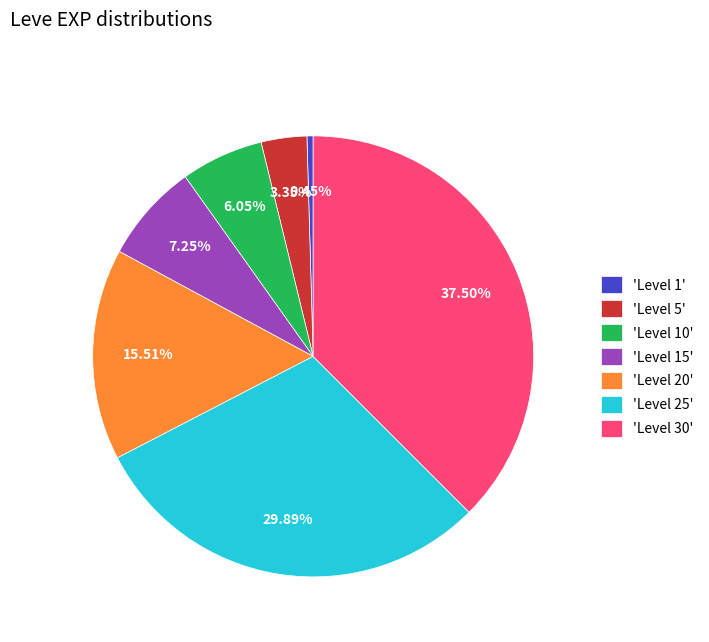

How many slices are in this pie chart?

7